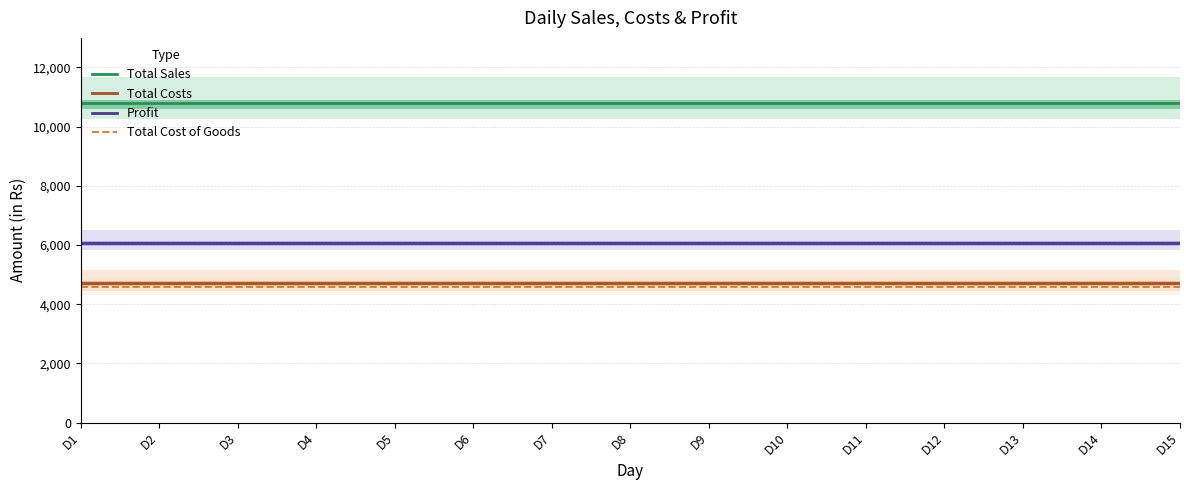

What value does the Total Costs series have at D9?

4720